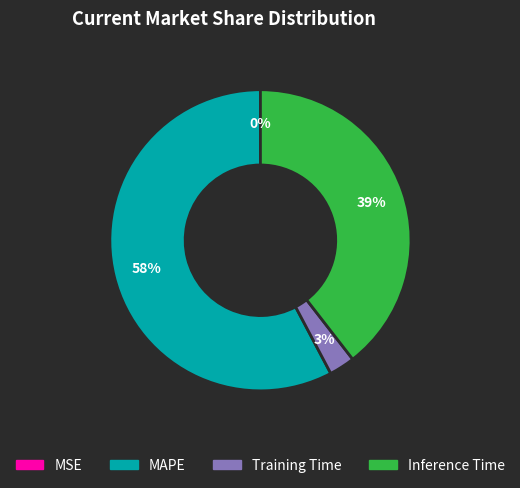

What is the largest slice in the pie chart?

MAPE